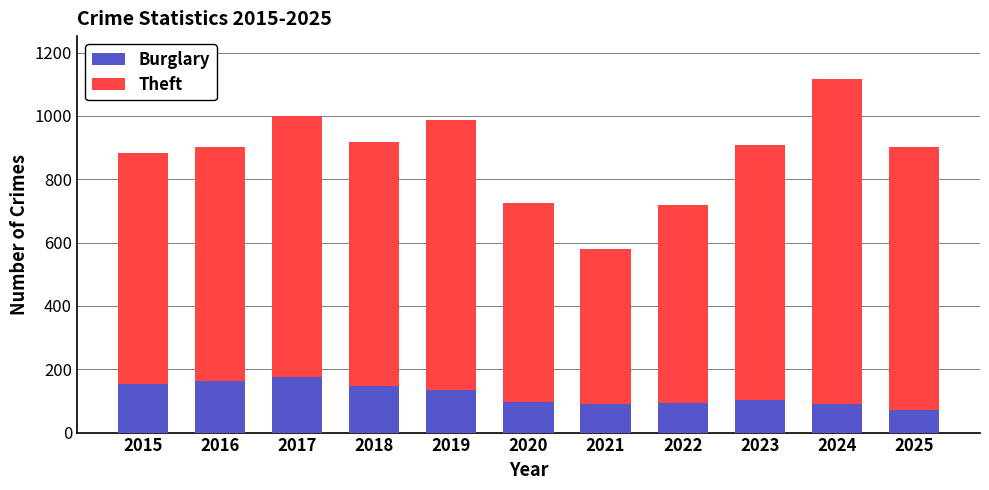

What is the sum of all Burglary values?

1318